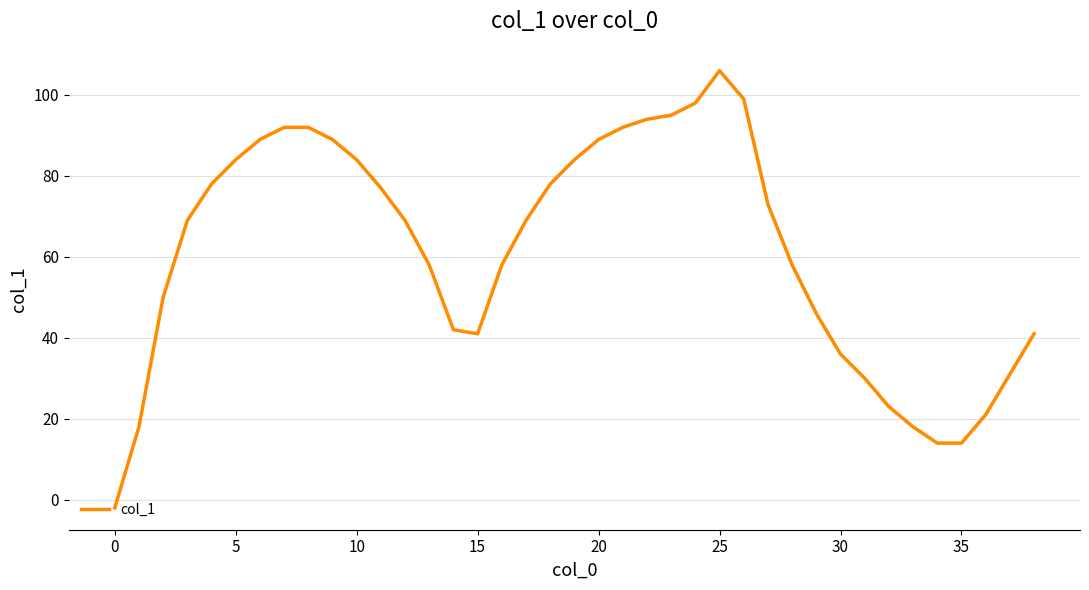

What is the difference between the maximum and minimum values?

108